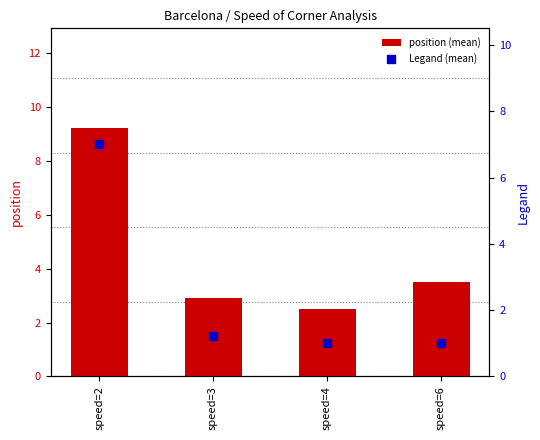

What are all the series names shown in the legend?

position (mean), Legand (mean)